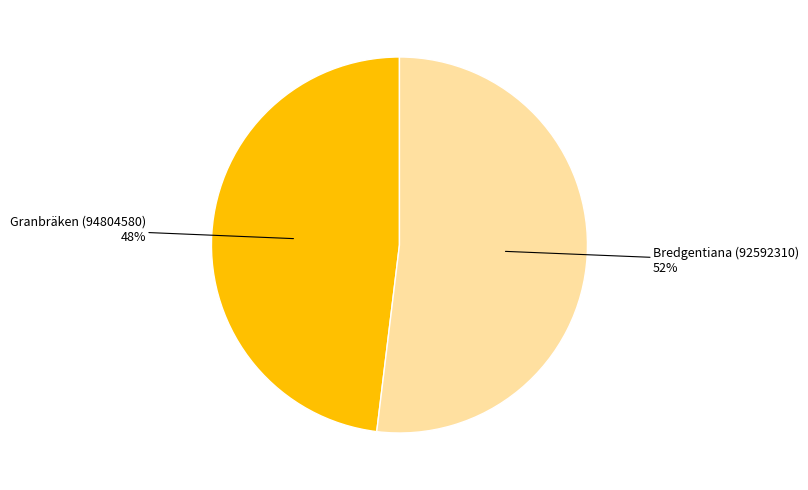

Does any single category account for the majority?

Yes